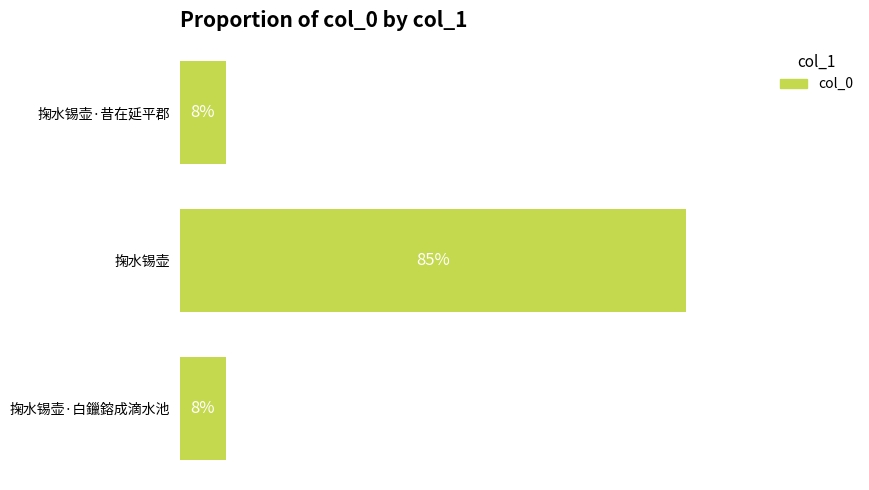

Are the bars horizontal?

Yes